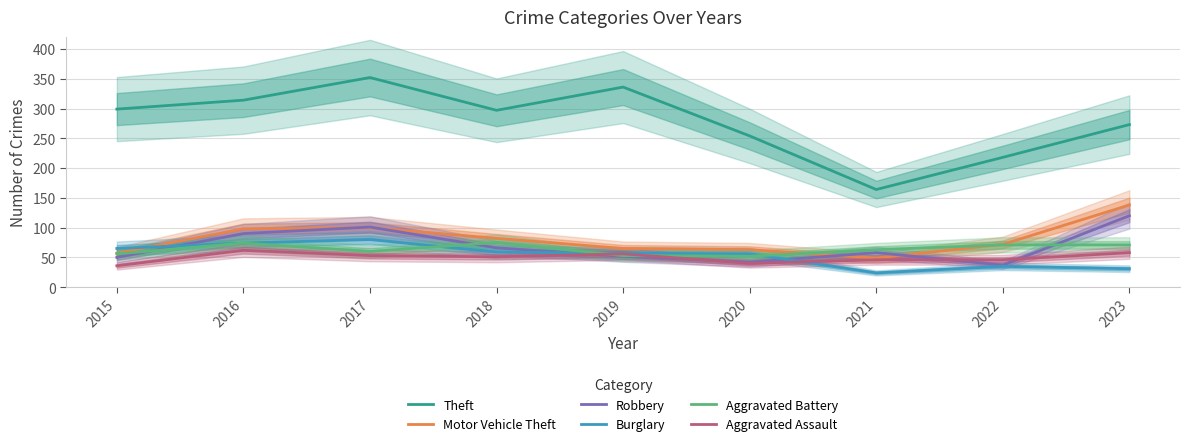

At which label does Aggravated Assault reach its peak?

2016